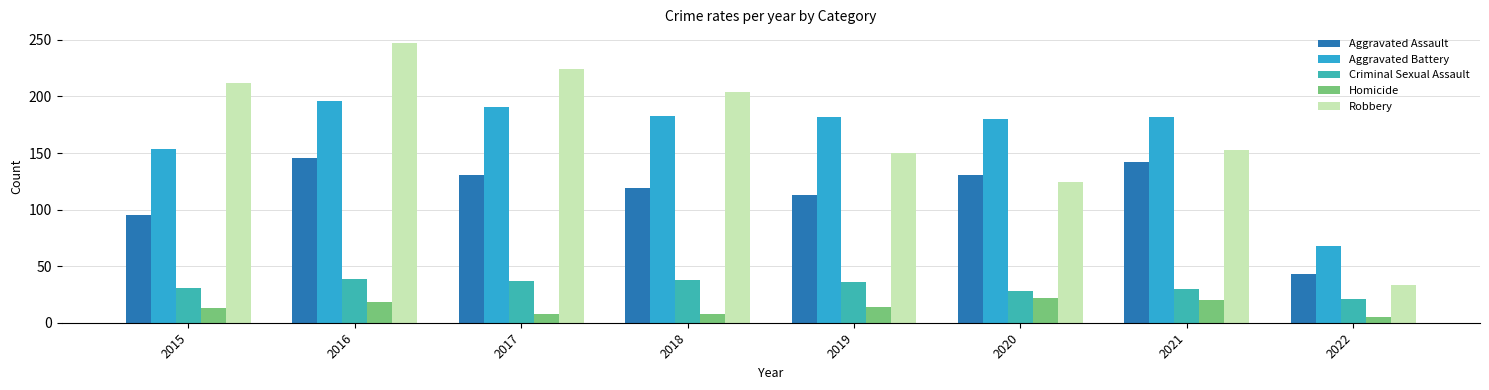

Reading left to right, extract all data points from this chart.

Aggravated Assault: 95	146	131	119	113	131	142	43
Aggravated Battery: 154	196	191	183	182	180	182	68
Criminal Sexual Assault: 31	39	37	38	36	28	30	21
Homicide: 13	18	8	8	14	22	20	5
Robbery: 212	247	224	204	150	124	153	33